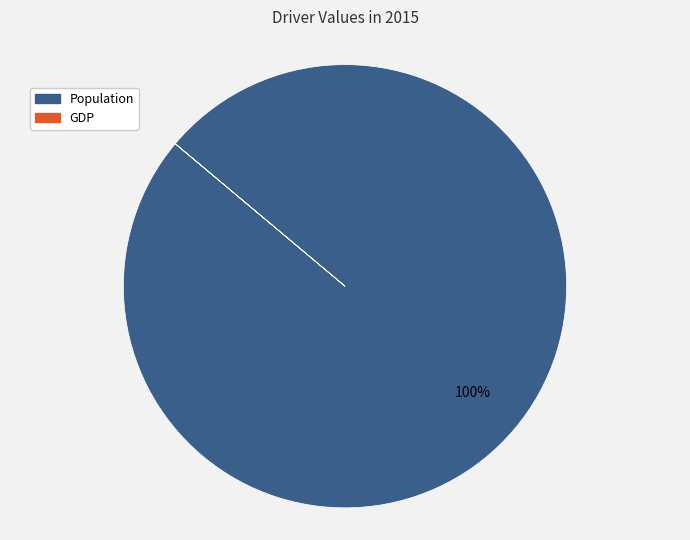

True or false: Population accounts for 100% of the total.

True